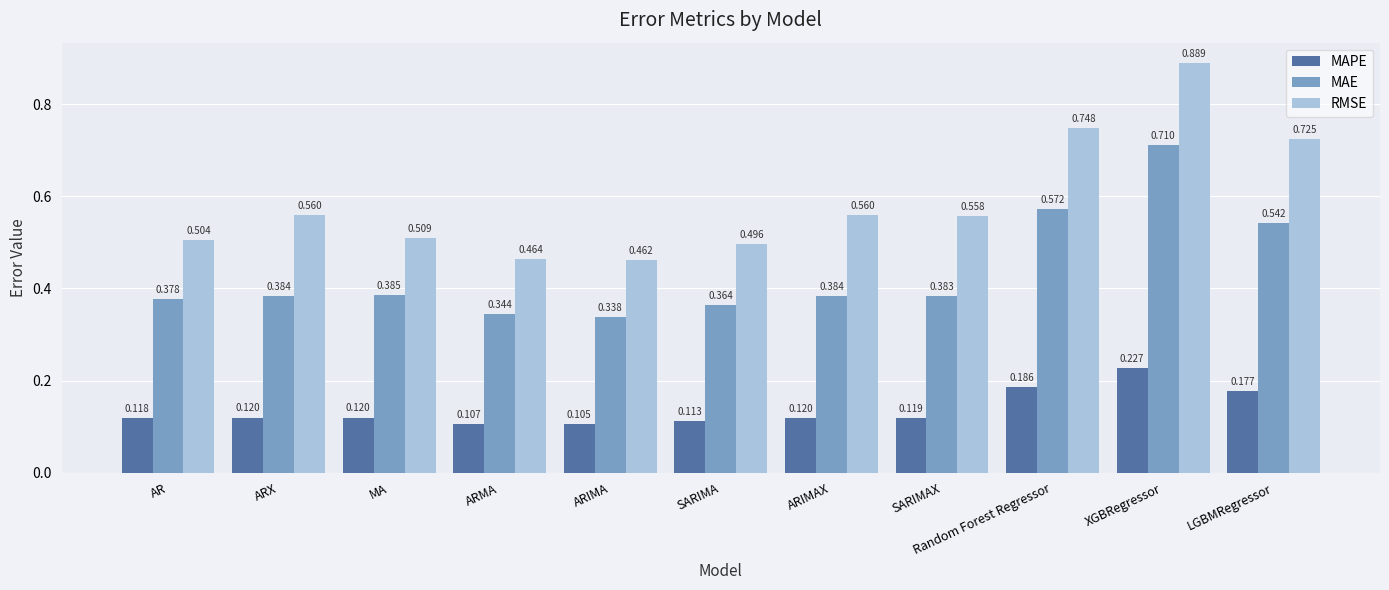

At which label does MAPE reach its minimum?

ARIMA